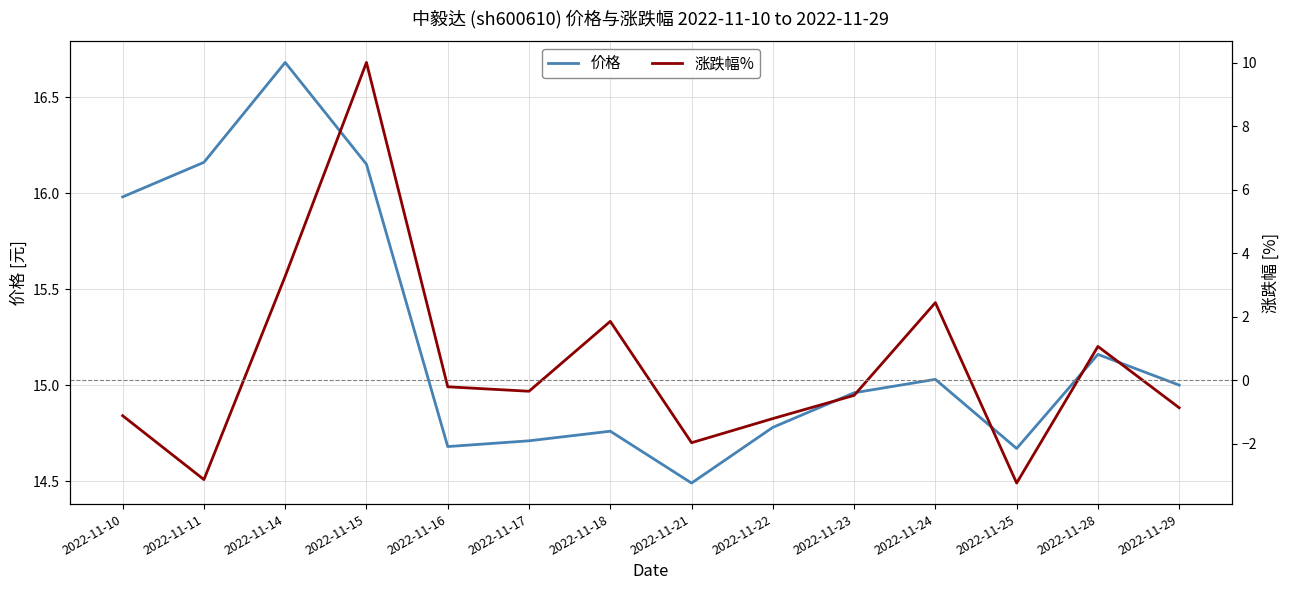

True or false: 涨跌幅% and 价格 cross at least once.

False